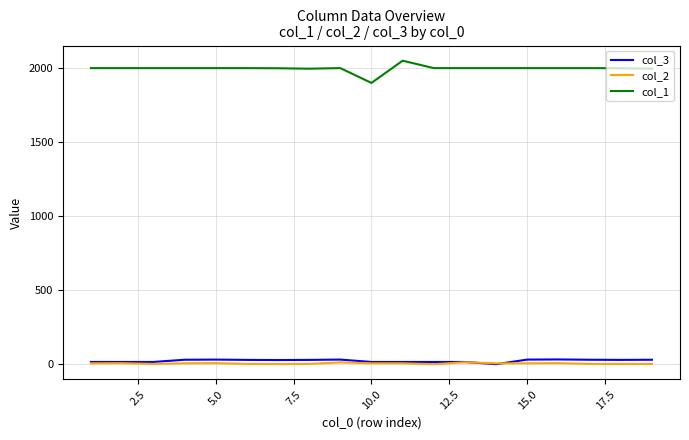

What are all the series names shown in the legend?

col_3, col_2, col_1